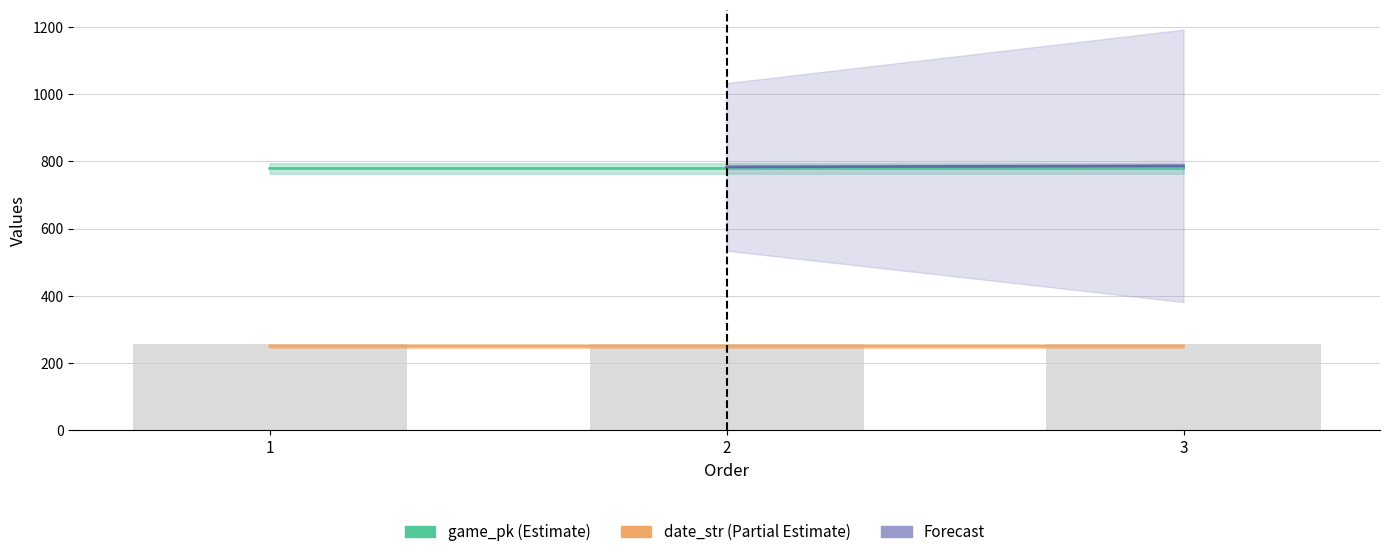

What is the approximate value of game_pk at 3?

778.4